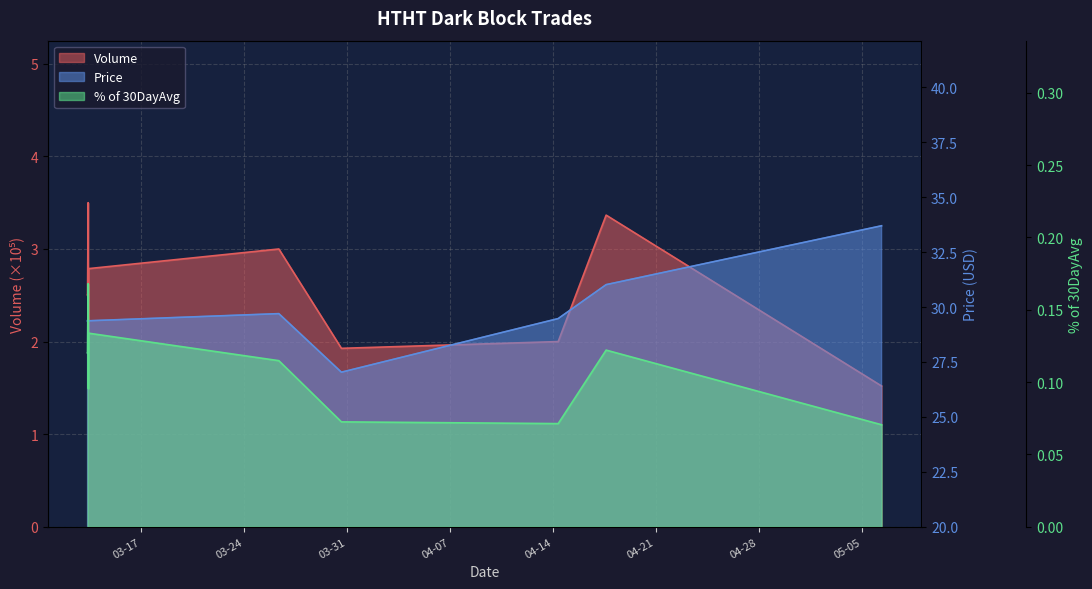

What is the label of the 7th point from the right?

2020-03-13 09:53:33